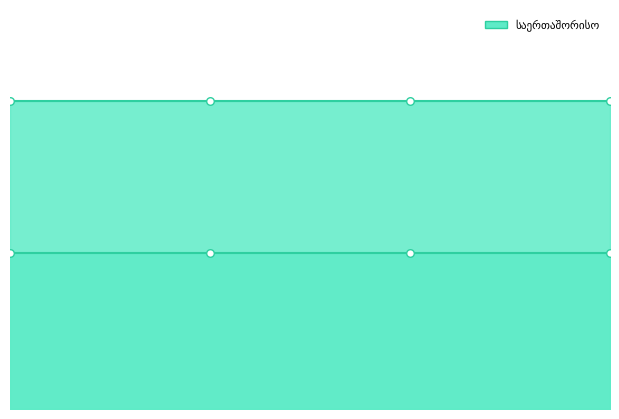

Which series has the widest spread of Y values?

საერთაშორისო